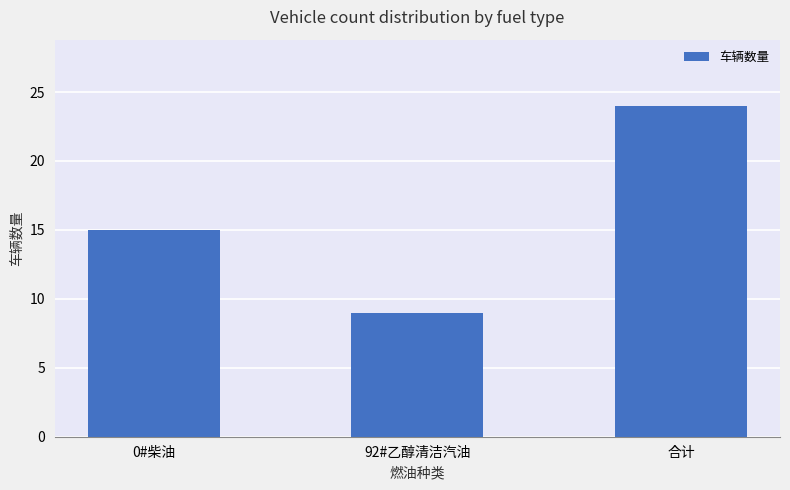

How many data points does each series have?

3